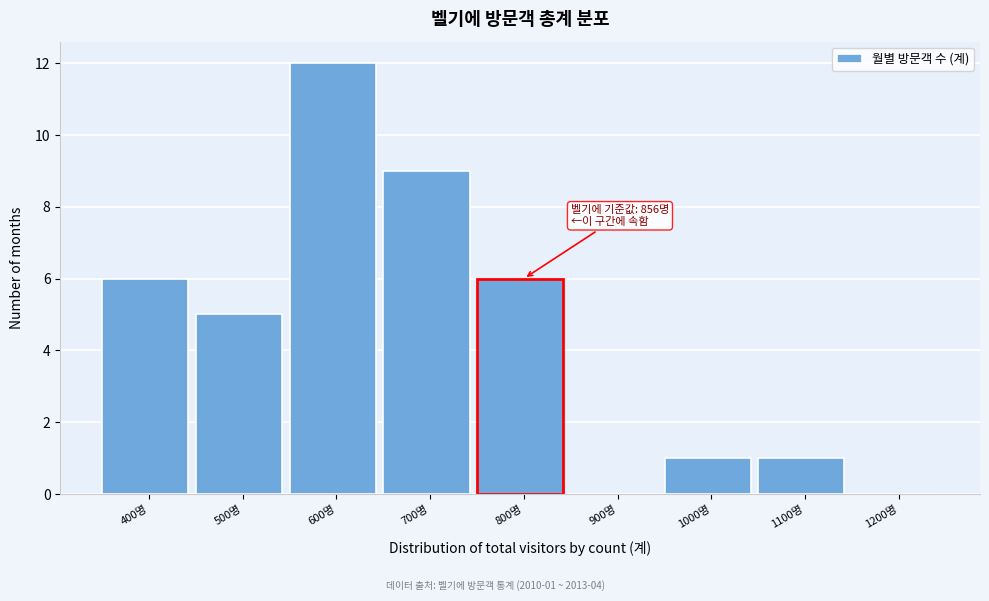

Reading left to right, extract all data points from this chart.

400명=6	500명=5	600명=12	700명=9	800명=6	900명=0	1000명=1	1100명=1	1200명=0